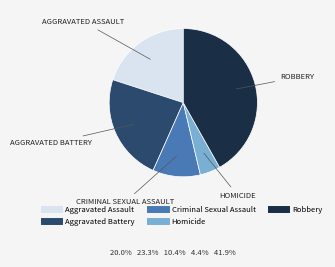

Which has a higher value, Aggravated Battery or Robbery?

Robbery